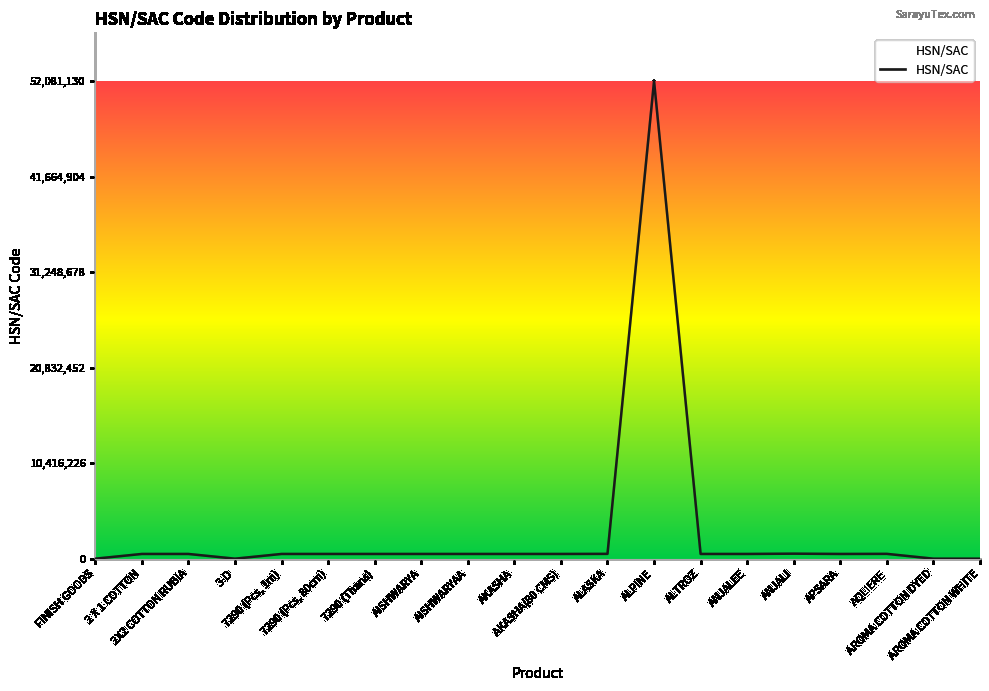

What is the greatest value displayed?

52081130